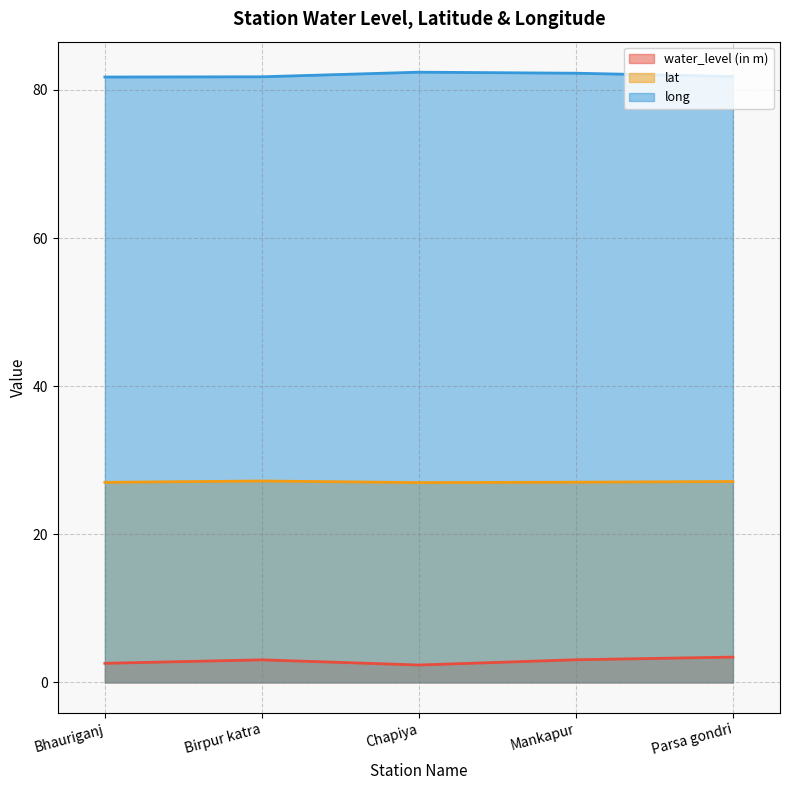

What is the value of the lat point at the 3rd from the left?

27.0